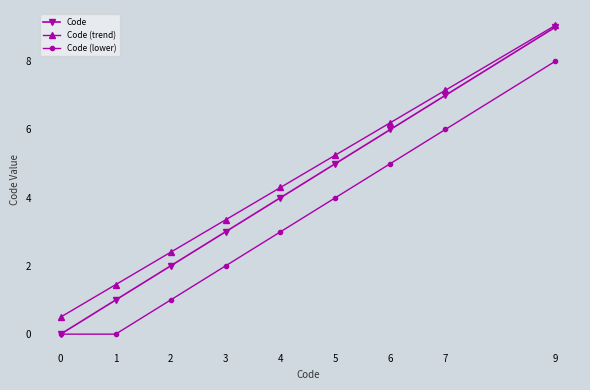

Rank the series at 4 from highest to lowest value.

Code (trend), Code, Code (lower)